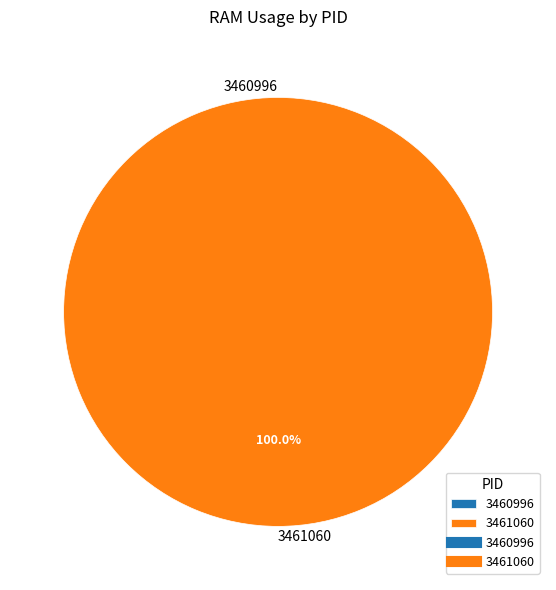

Which has a higher value, 3460996 or 3461060?

3461060